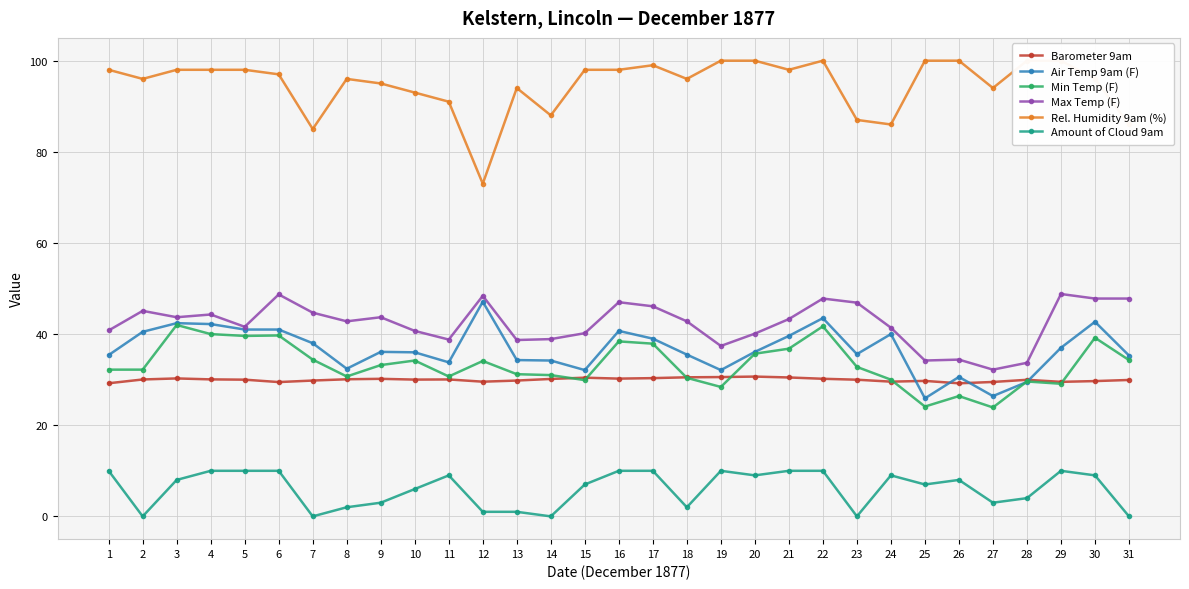

Is the value of Barometer 9am at 1 greater than the value of Amount of Cloud 9am at 28?

Yes